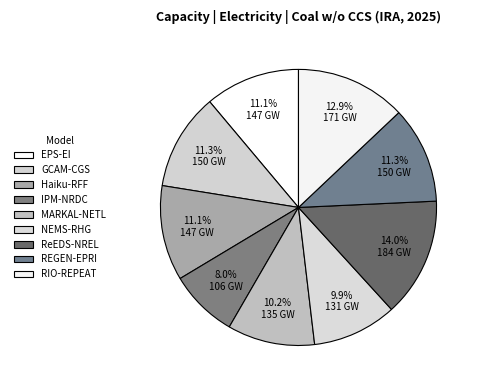

What is the ratio of the value at ReEDS-NREL to the value at MARKAL-NETL?

1.4